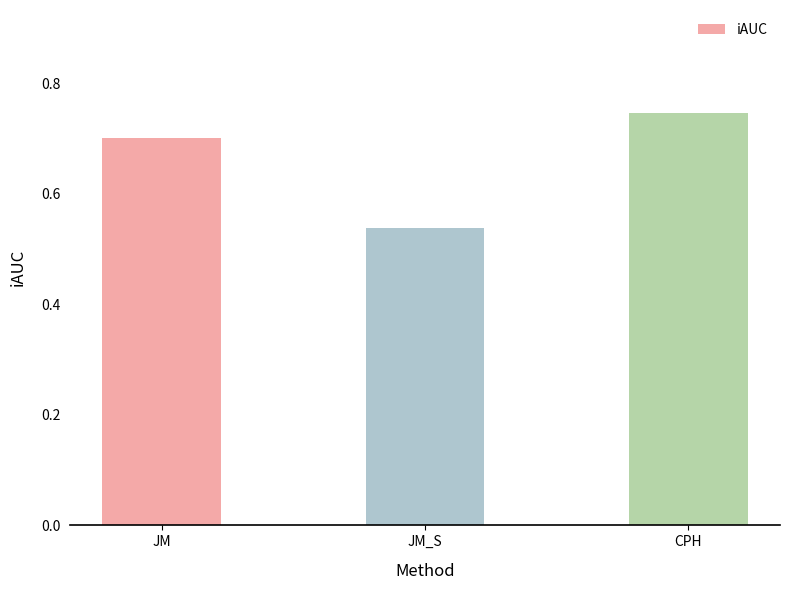

Which label corresponds to the smallest value in the chart?

JM_S